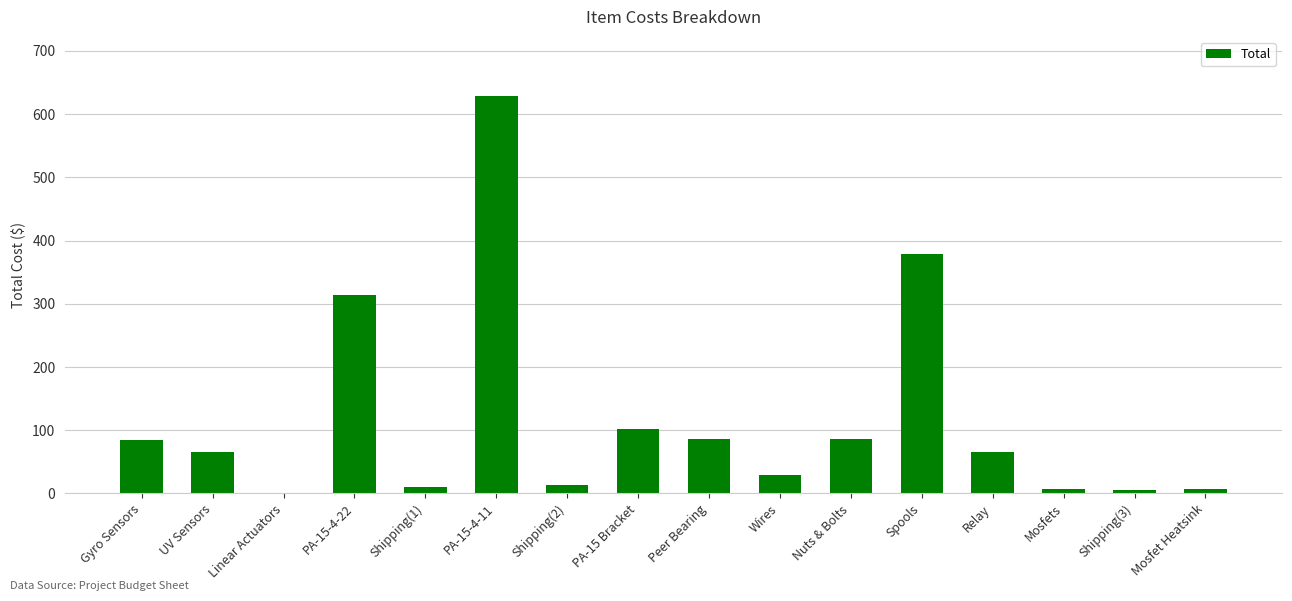

What is the approximate value at Shipping(1)?

10.0